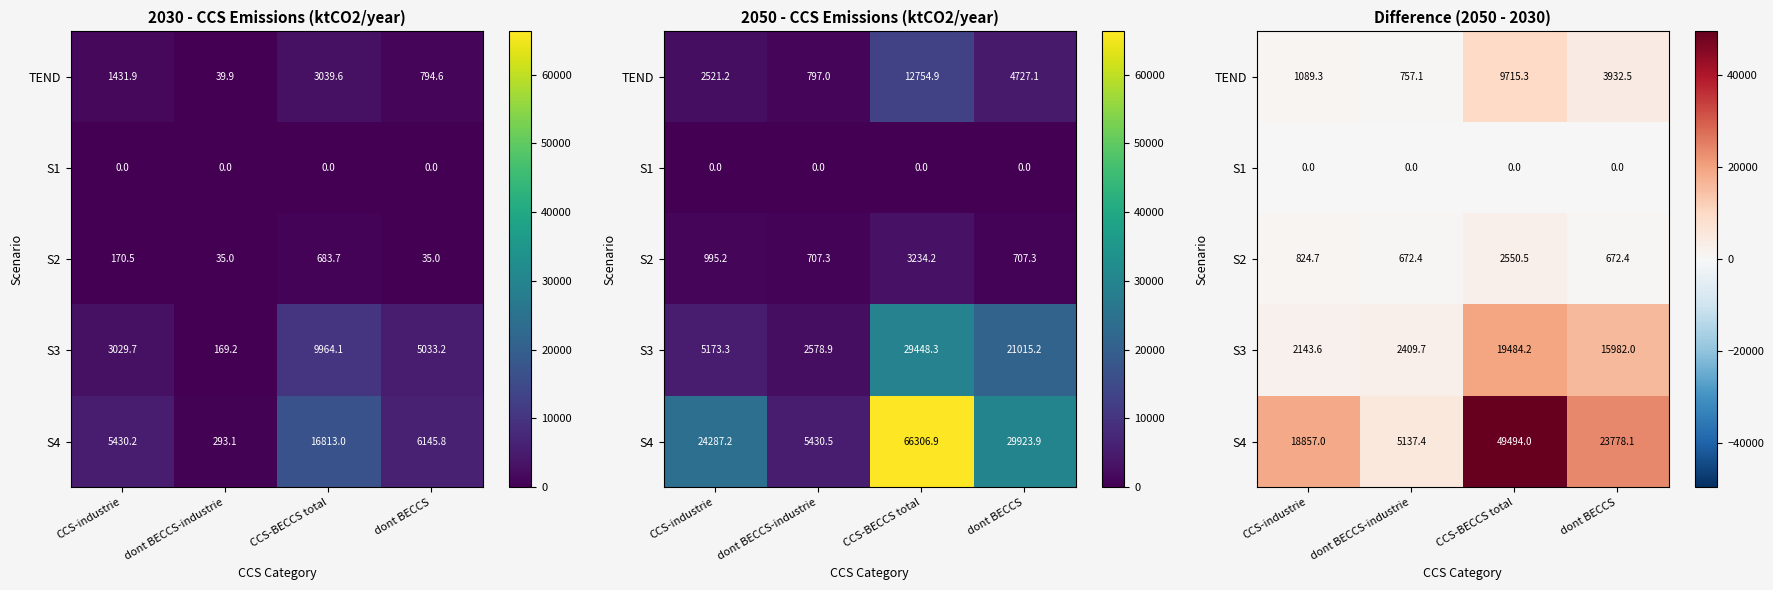

Rank the categories by S2 value from highest to lowest.

CCS-BECCS total, CCS-industrie, dont BECCS-industrie, dont BECCS